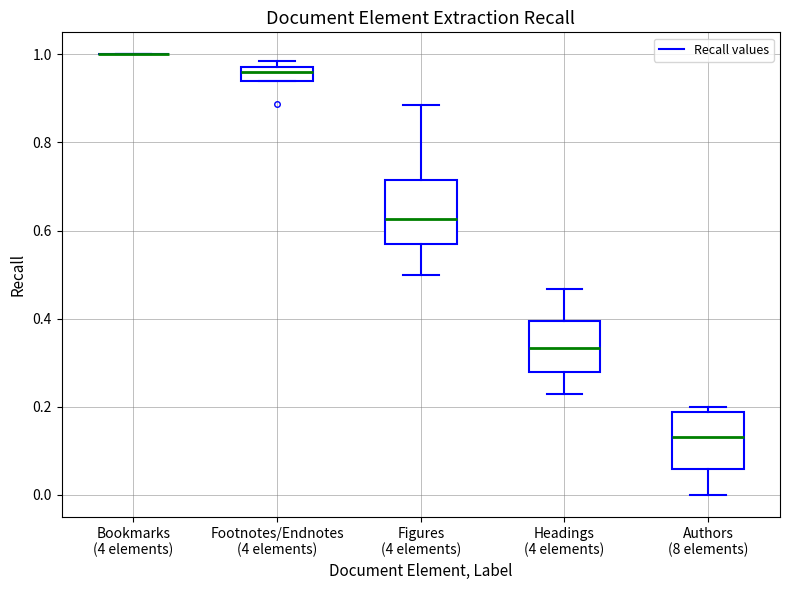

Reading left to right, read every box against the y-axis: the position of its median line, the range the box covers, and the ends of its whiskers. The values are not printed on the chart, so give them approximately, as read against the axis.

Bookmarks (4 elements): box collapsed to a line at 1.00, whiskers 1.00 to 1.00
Footnotes/Endnotes (4 elements): median 0.96, box 0.94 to 0.98, whiskers 0.94 to 0.98 (above the box's upper edge)
Figures (4 elements): median 0.62, box 0.56 to 0.72, whiskers 0.50 to 0.88
Headings (4 elements): median 0.34, box 0.28 to 0.40, whiskers 0.22 to 0.46
Authors (8 elements): median 0.14, box 0.06 to 0.18, whiskers 0.00 to 0.20